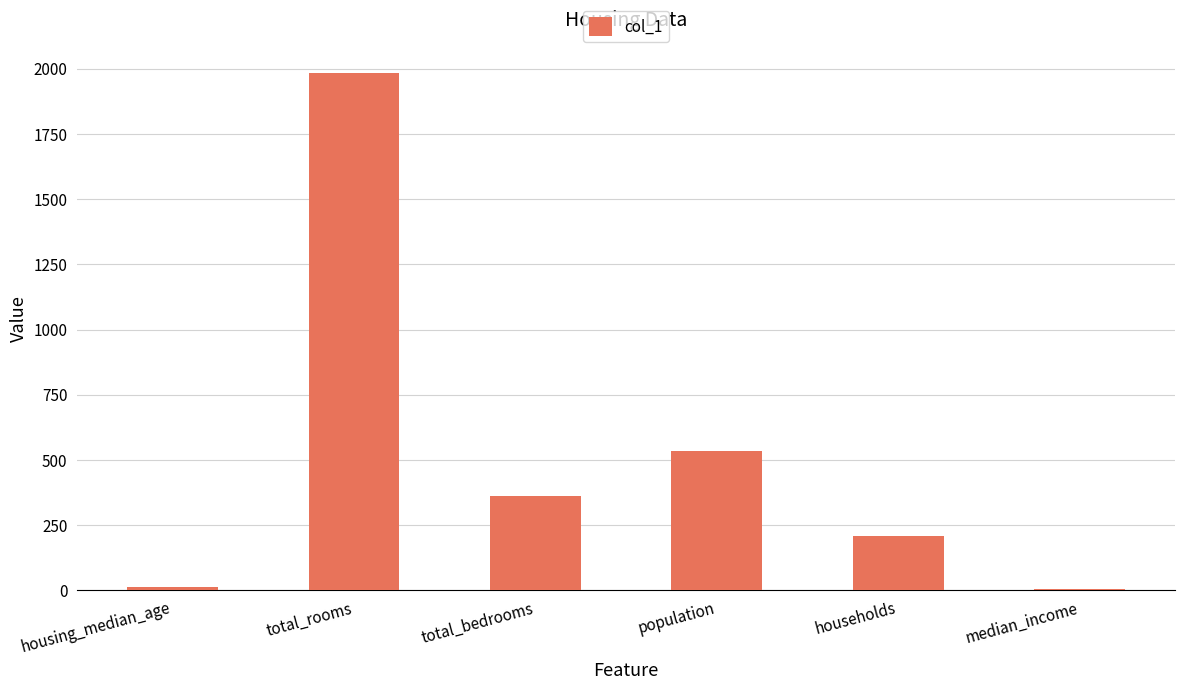

How many categories are shown in the chart?

6